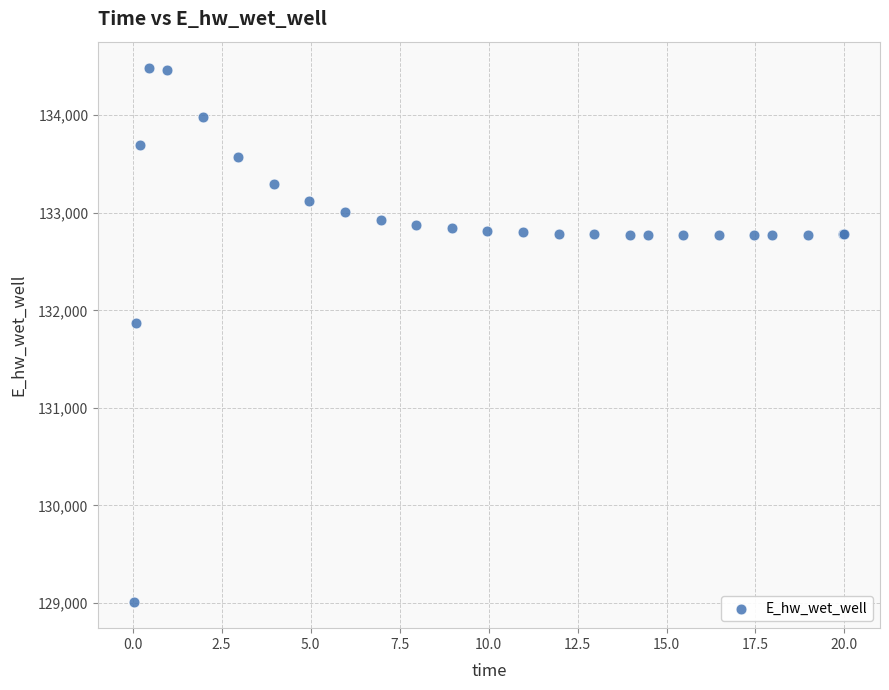

What Y value in the scatter plot is closest to 131748?

131867.1